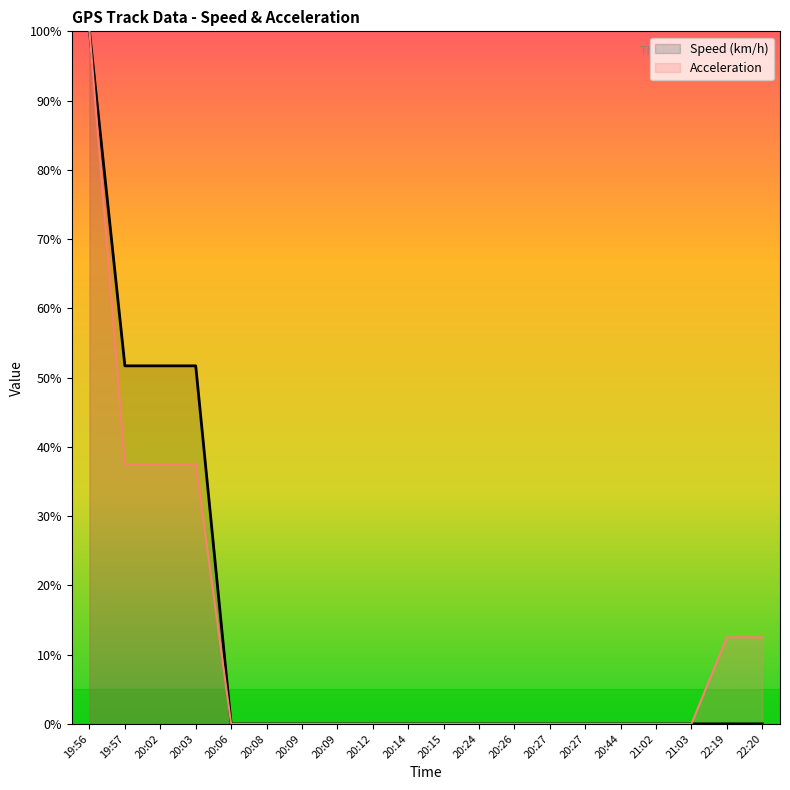

Reading left to right, transcribe all the data shown in this chart.

Speed (km/h): 100.0	51.7	51.7	51.7	0.0	0.0	0.0	0.0	0.0	0.0	0.0	0.0	0.0	0.0	0.0	0.0	0.0	0.0	0.0	0.0
Acceleration: 100.0	37.5	37.5	37.5	0.0	0.0	0.0	0.0	0.0	0.0	0.0	0.0	0.0	0.0	0.0	0.0	0.0	0.0	12.5	12.5